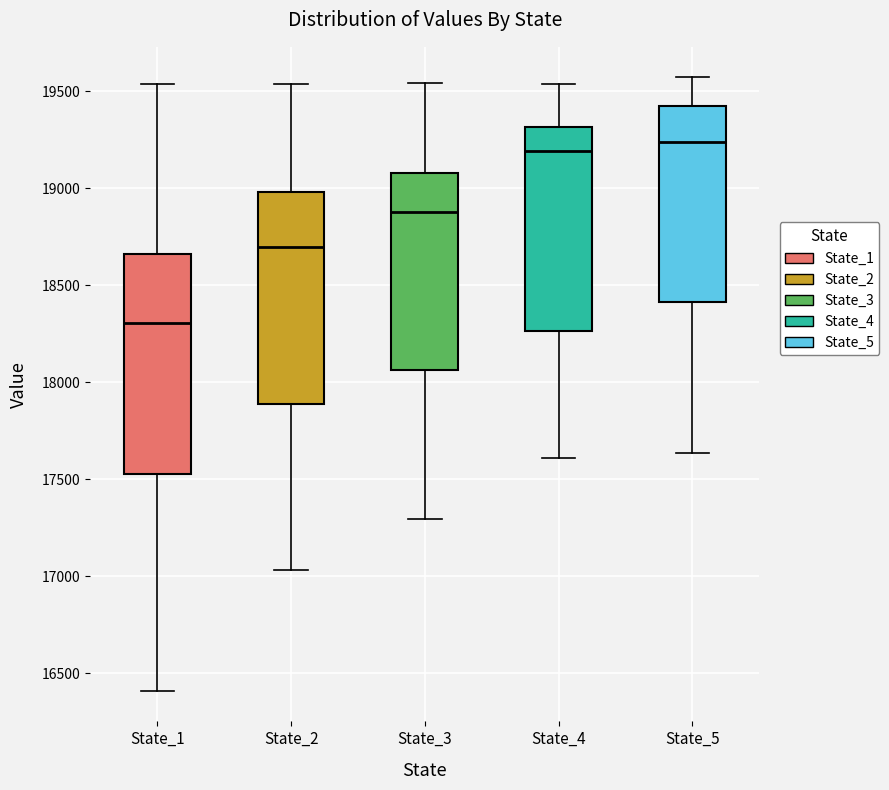

Which box's median line is the lowest?

State_1